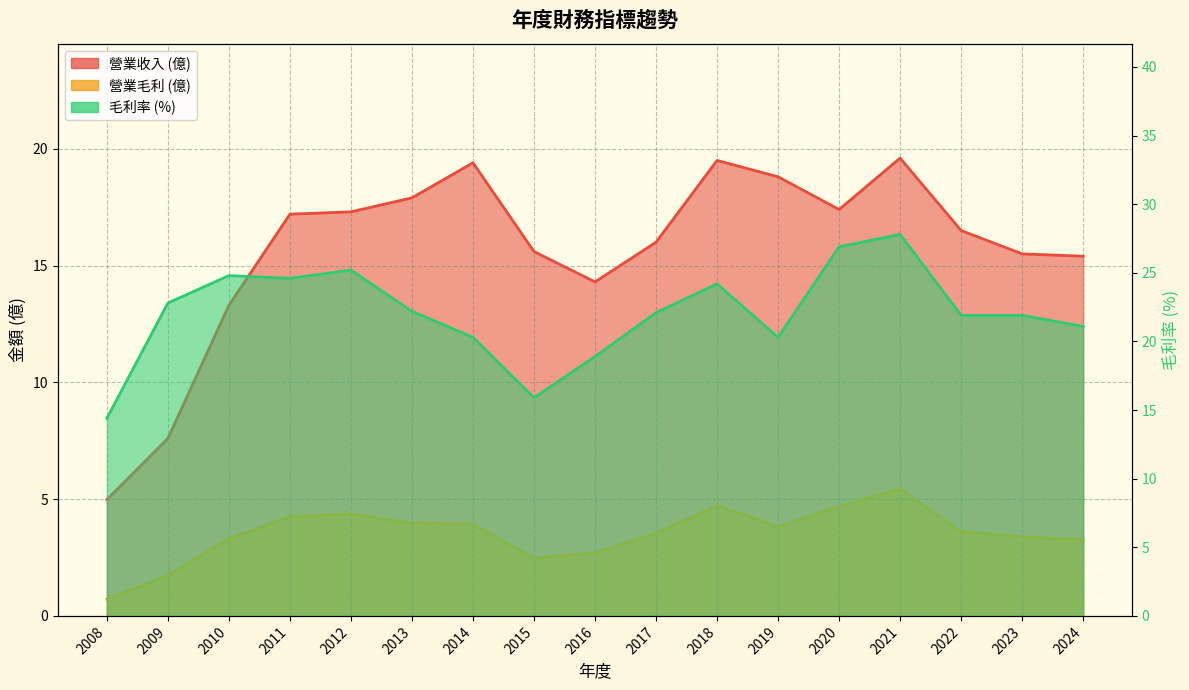

Reading right to left, what are all the values shown in this chart?

營業收入: 2024=15.4	2023=15.5	2022=16.5	2021=19.6	2020=17.4	2019=18.8	2018=19.5	2017=16.0	2016=14.3	2015=15.6	2014=19.4	2013=17.9	2012=17.3	2011=17.2	2010=13.3	2009=7.6	2008=5.0
營業毛利: 2024=3.3	2023=3.4	2022=3.6	2021=5.4	2020=4.7	2019=3.8	2018=4.7	2017=3.5	2016=2.7	2015=2.5	2014=3.9	2013=4.0	2012=4.4	2011=4.2	2010=3.3	2009=1.7	2008=0.7
毛利率: 2024=21.1	2023=21.9	2022=21.9	2021=27.8	2020=26.9	2019=20.3	2018=24.2	2017=22.1	2016=18.9	2015=15.9	2014=20.3	2013=22.2	2012=25.2	2011=24.6	2010=24.8	2009=22.8	2008=14.4